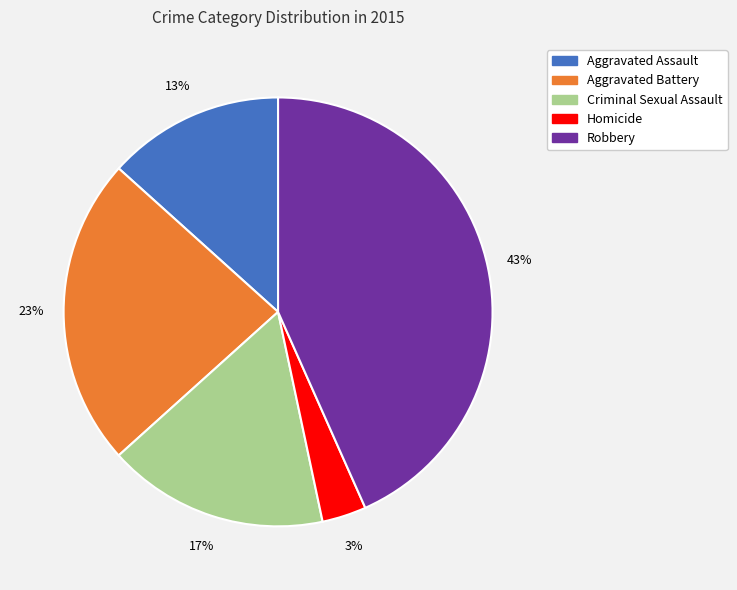

Count the number of slices in the pie.

5